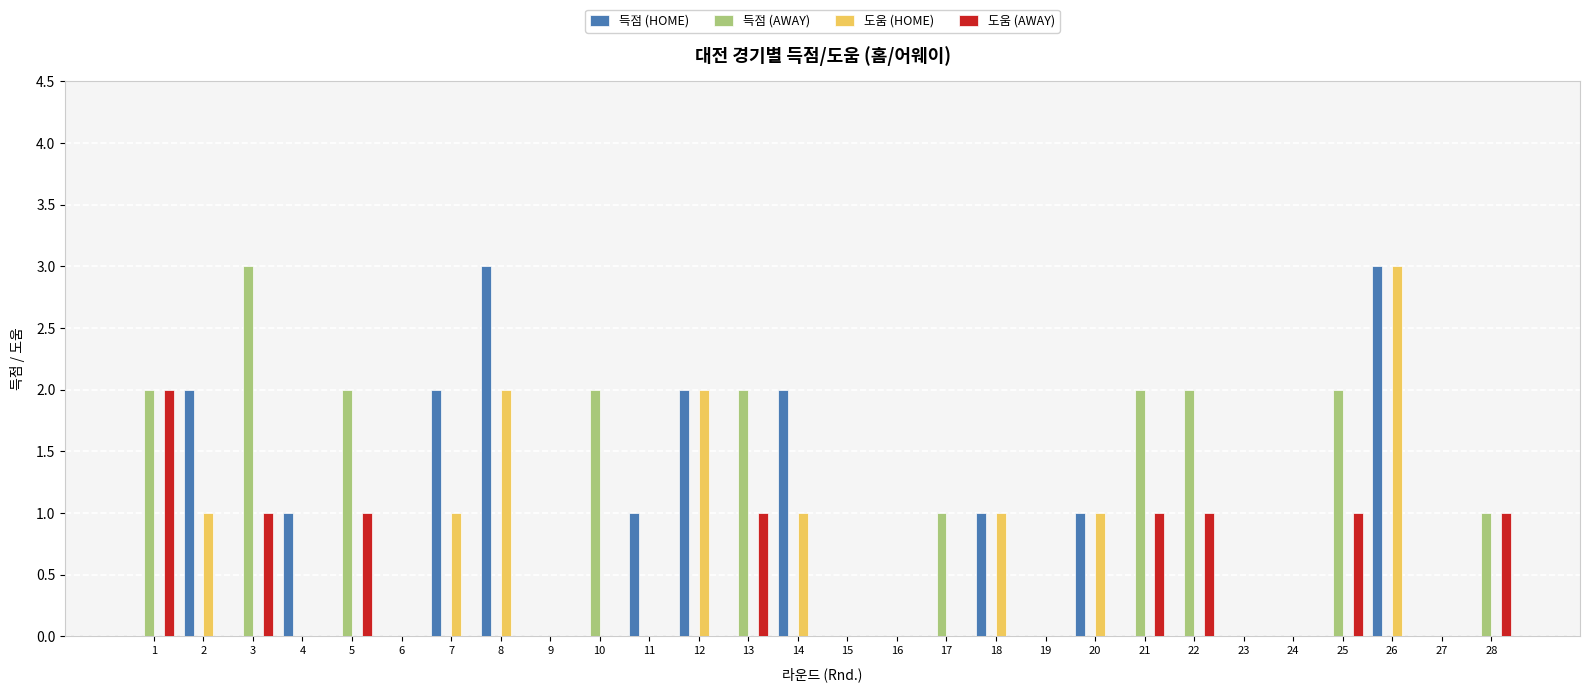

What is the total value across all series at 21?

3